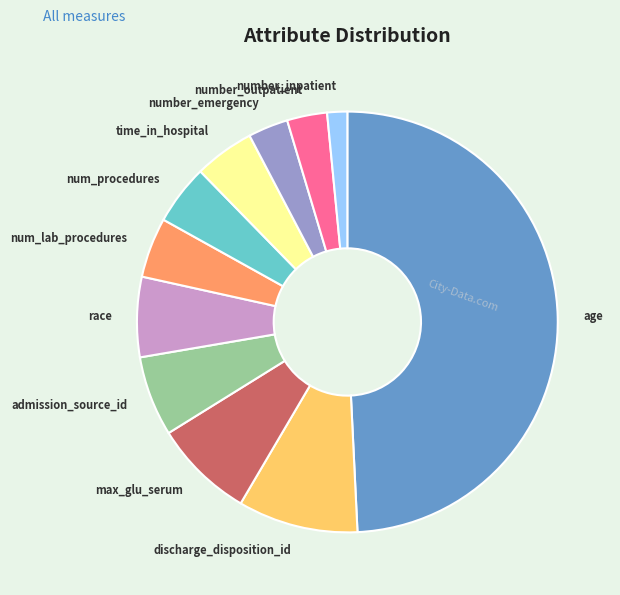

Is max_glu_serum the majority of the pie?

No